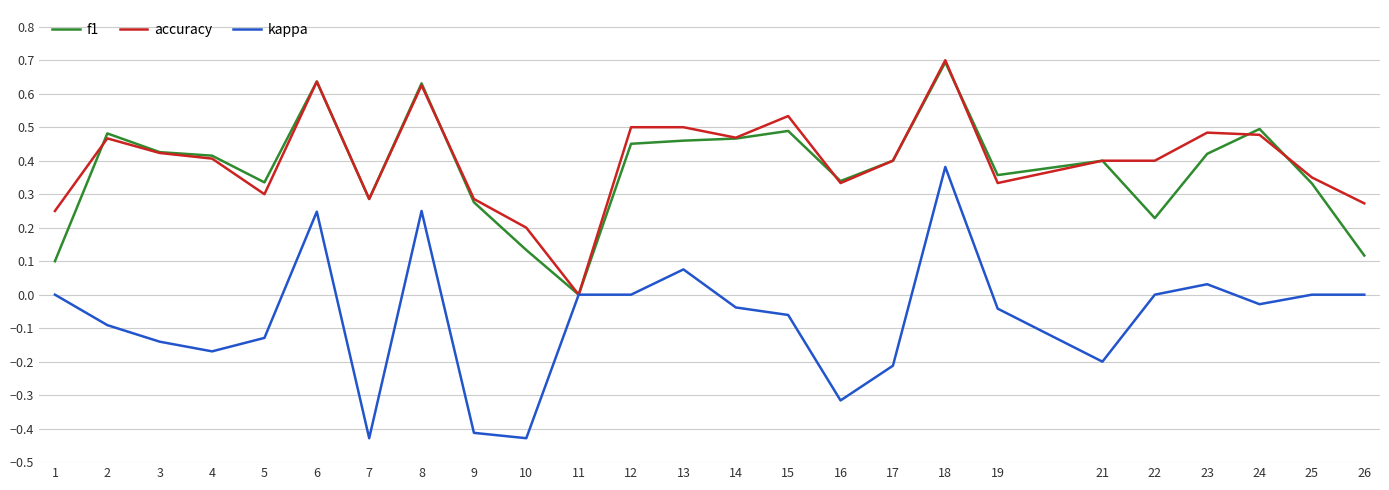

Which category has the lowest value in the f1 series?

11